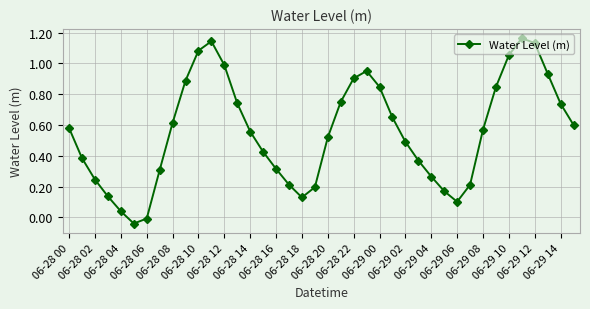

How many points are lower than both their immediate neighbors (excluding endpoints)?

3